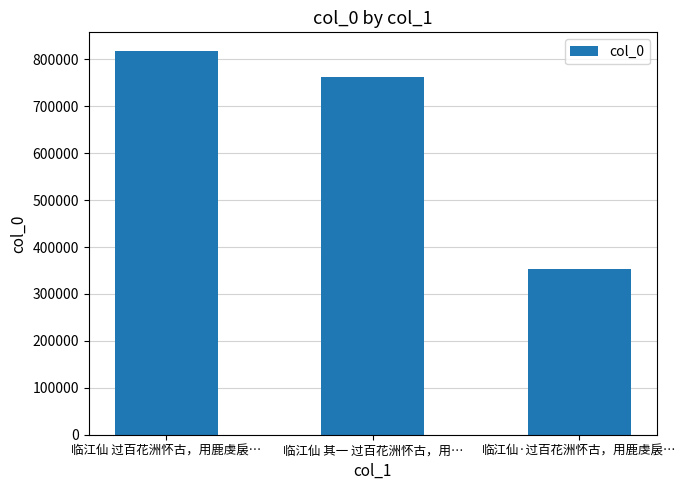

What is the maximum value shown in the chart?

816727